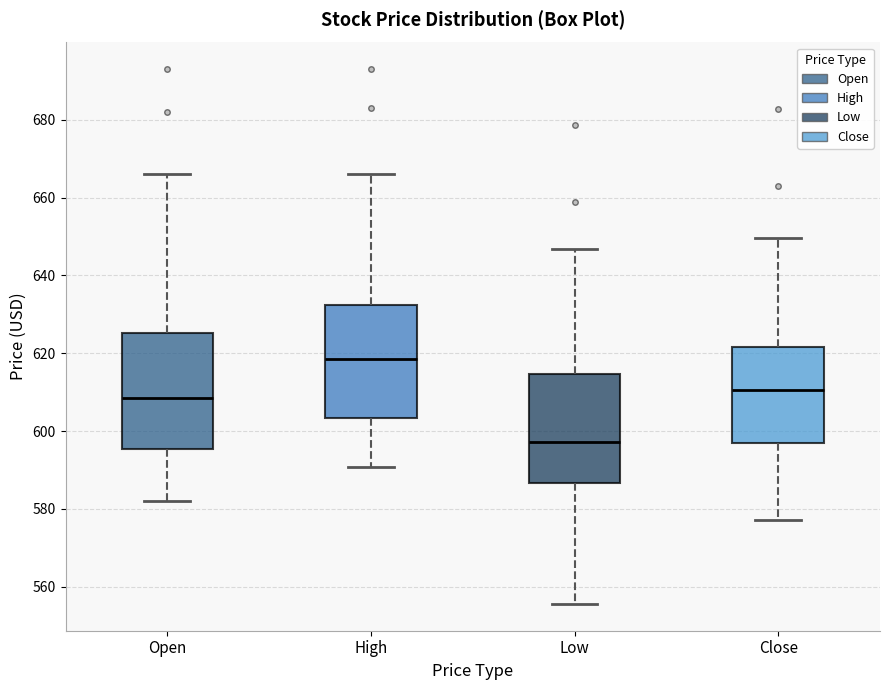

Reading left to right, transcribe this box plot: for each box, give where its median line is, the range the box spans, and where its two whiskers end, as read against the y-axis. The values are not printed on the chart, so give them approximately, as read against the axis.

Open: median 608, box 596 to 626, whiskers 582 to 666
High: median 618, box 604 to 632, whiskers 590 to 666
Low: median 598, box 586 to 614, whiskers 556 to 646
Close: median 610, box 598 to 622, whiskers 578 to 650